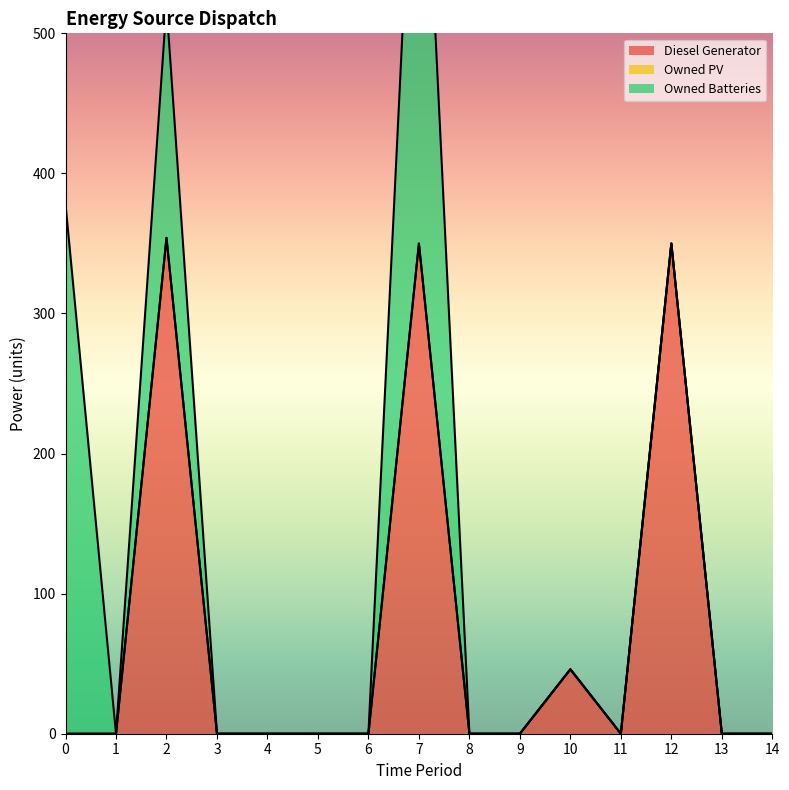

List the labels in order of Owned Batteries value, smallest first.

1, 3, 4, 5, 6, 8, 9, 10, 11, 12, 13, 14, 2, 0, 7